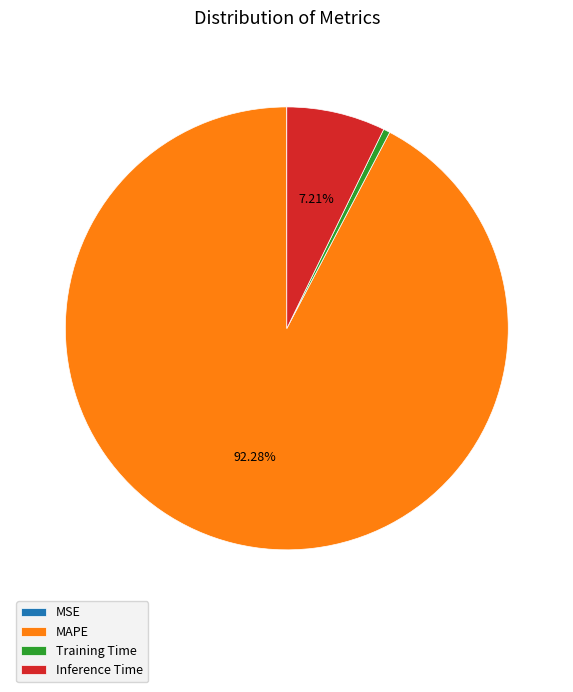

Is the sum of Training Time and Inference Time greater than half?

No